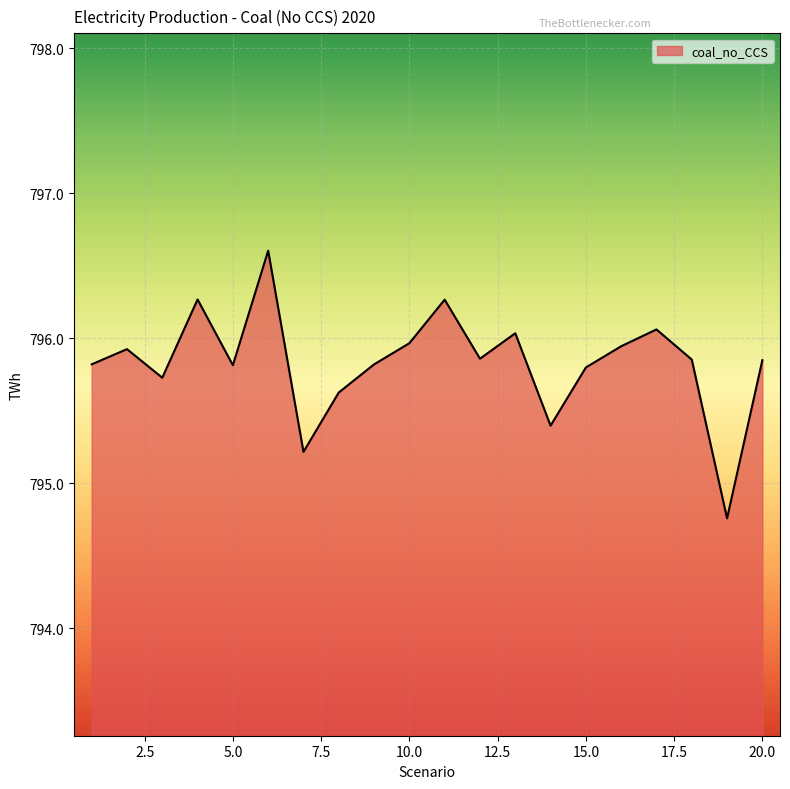

What is the smallest value displayed?

794.8